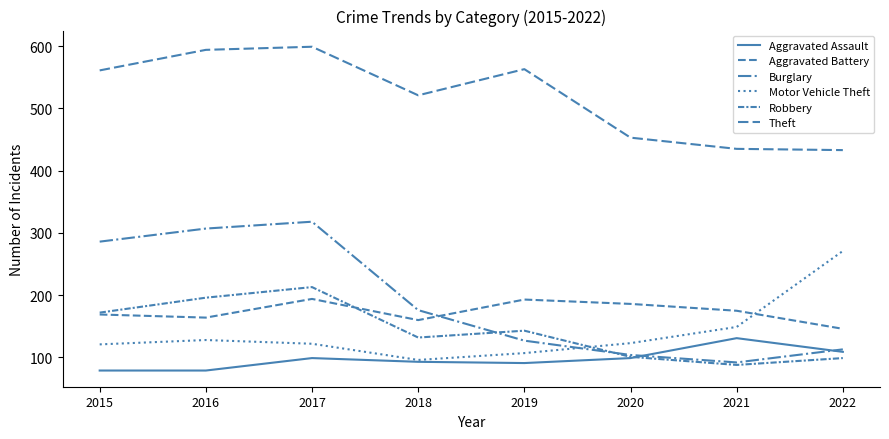

Reading left to right, list all the values displayed in this chart.

Aggravated Assault: 2015=79	2016=79	2017=99	2018=93	2019=91	2020=99	2021=131	2022=109
Aggravated Battery: 2015=169	2016=164	2017=194	2018=160	2019=193	2020=186	2021=175	2022=146
Burglary: 2015=286	2016=307	2017=318	2018=176	2019=127	2020=104	2021=92	2022=113
Motor Vehicle Theft: 2015=121	2016=128	2017=122	2018=96	2019=107	2020=123	2021=149	2022=271
Robbery: 2015=172	2016=196	2017=213	2018=132	2019=143	2020=101	2021=88	2022=99
Theft: 2015=561	2016=594	2017=599	2018=521	2019=563	2020=453	2021=435	2022=433